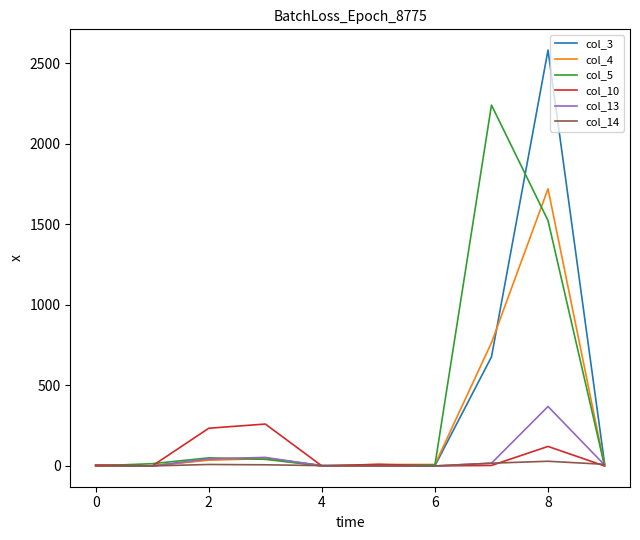

Which series has the widest spread of values?

col_3